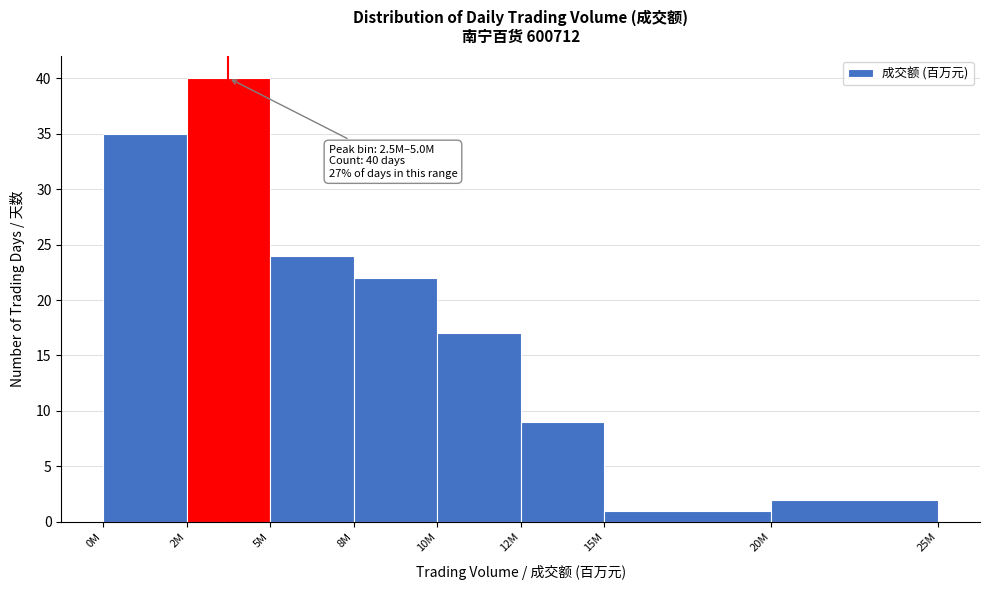

Reading left to right, what are all the values shown in this chart?

35	40	24	22	17	9	1	2